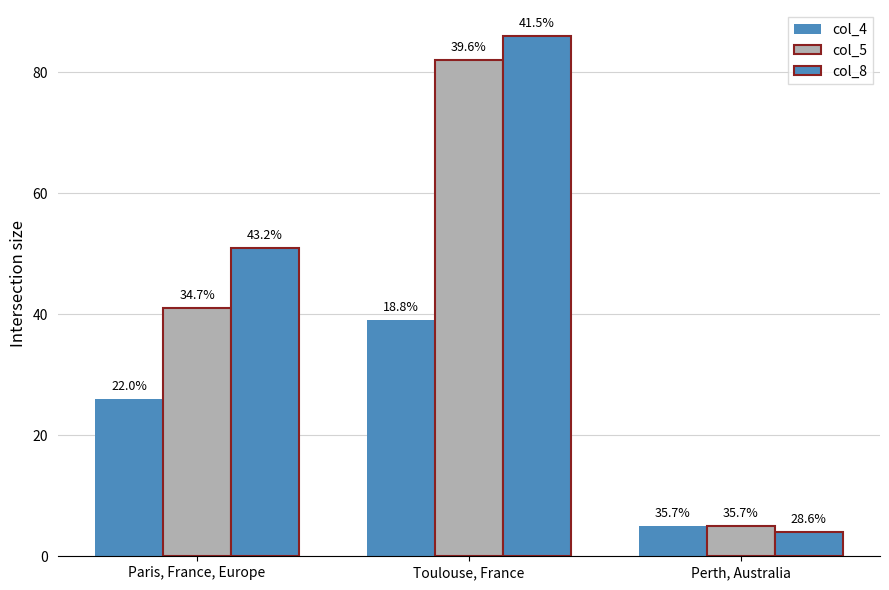

What position from the left is Paris, France, Europe?

1